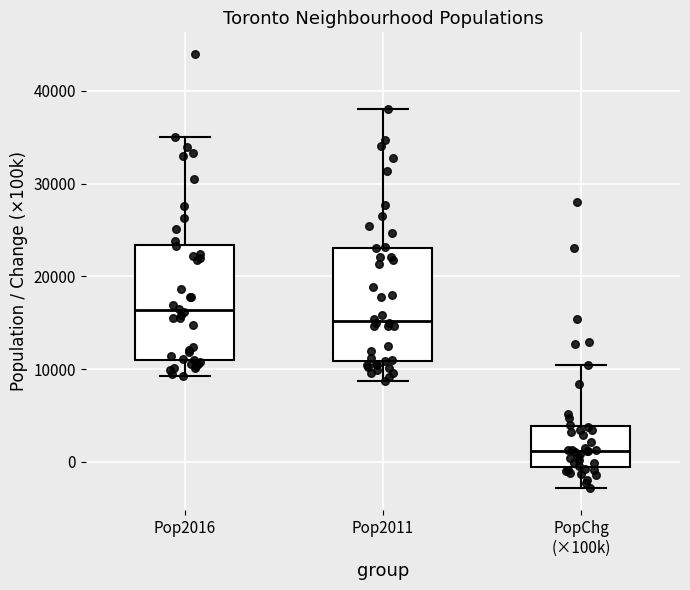

Where does the upper whisker of the box for Pop2011 end on the y-axis? The values are not printed on the chart, so give them approximately, as read against the axis.

38000